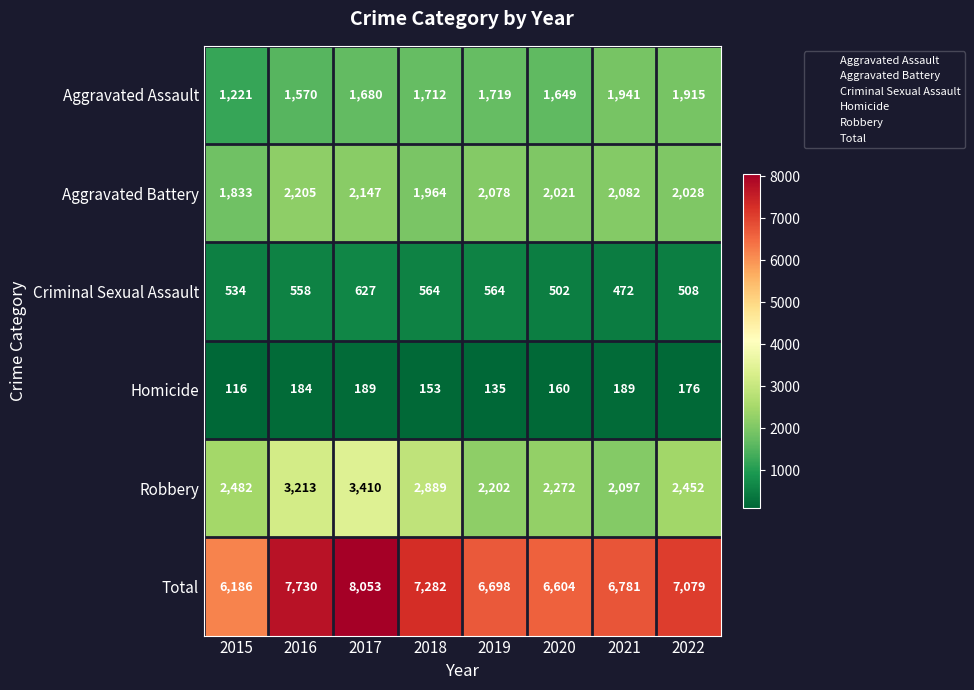

What is the sum of the Aggravated Battery values at 2019 and 2018?

4042